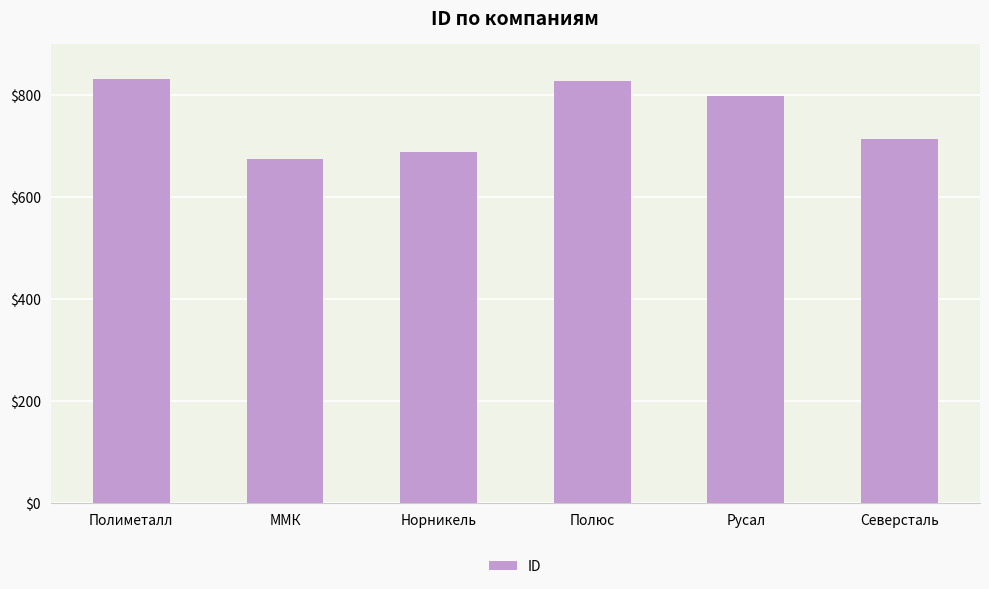

How many data points are less than 798?

3